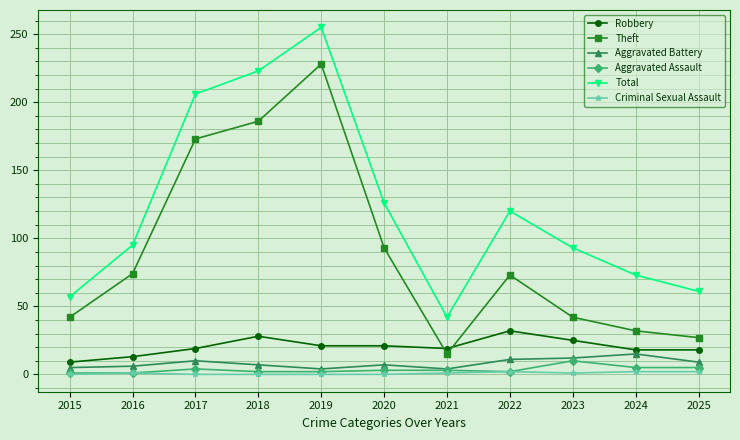

What is the lowest value of the Aggravated Assault series?

1